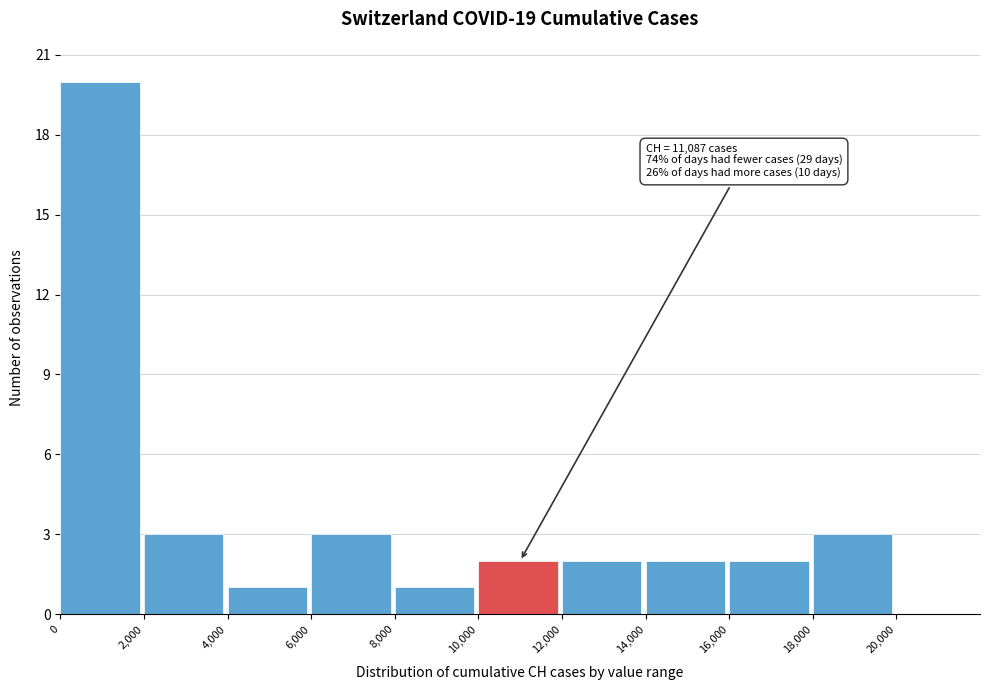

Over which range of the x-axis is the bar tallest?

0 to 2,000